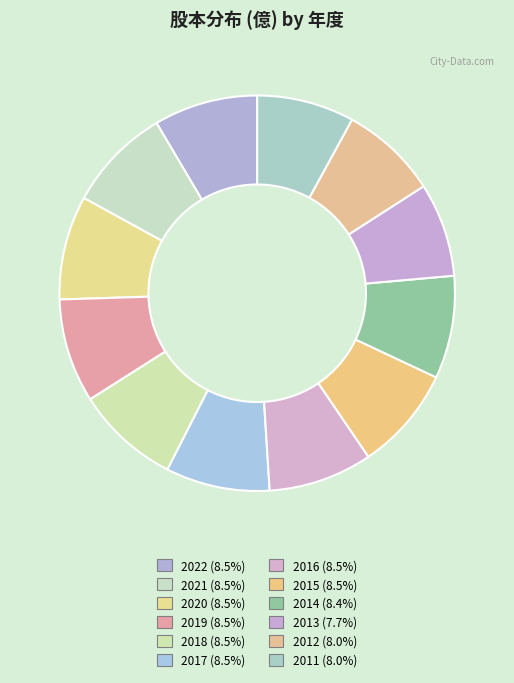

How many segments does this pie chart have?

12